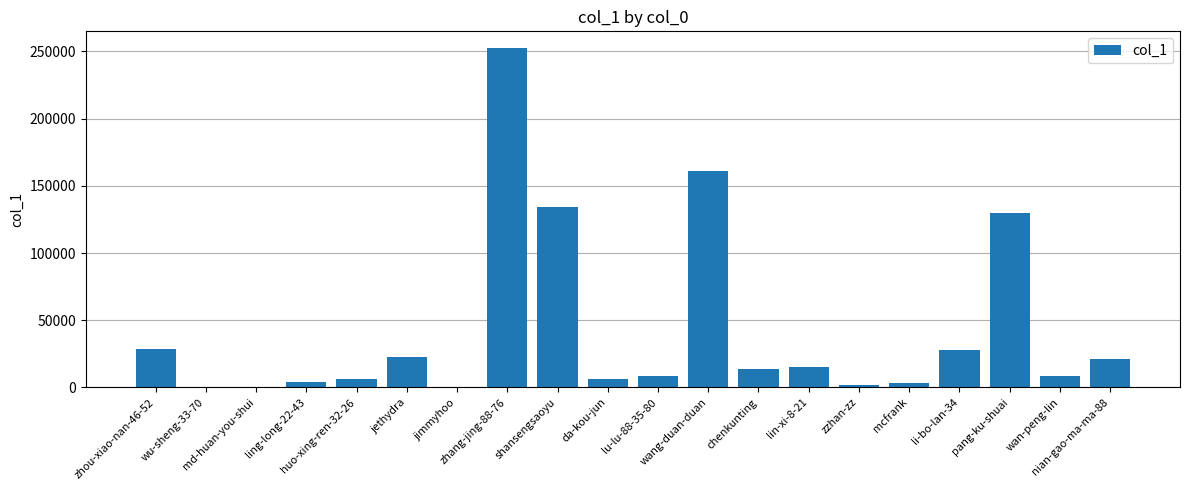

What is the maximum value shown in the chart?

252304